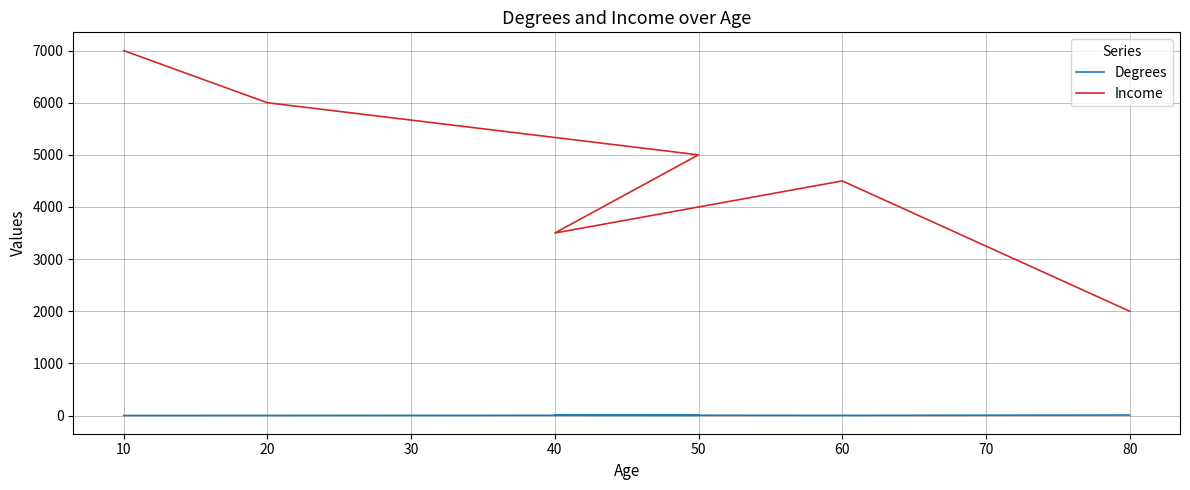

What is the value of the Income point at the 1st from the left?

7000